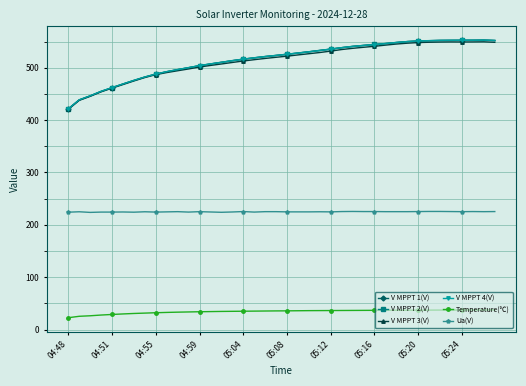

What is the greatest value displayed?

552.8